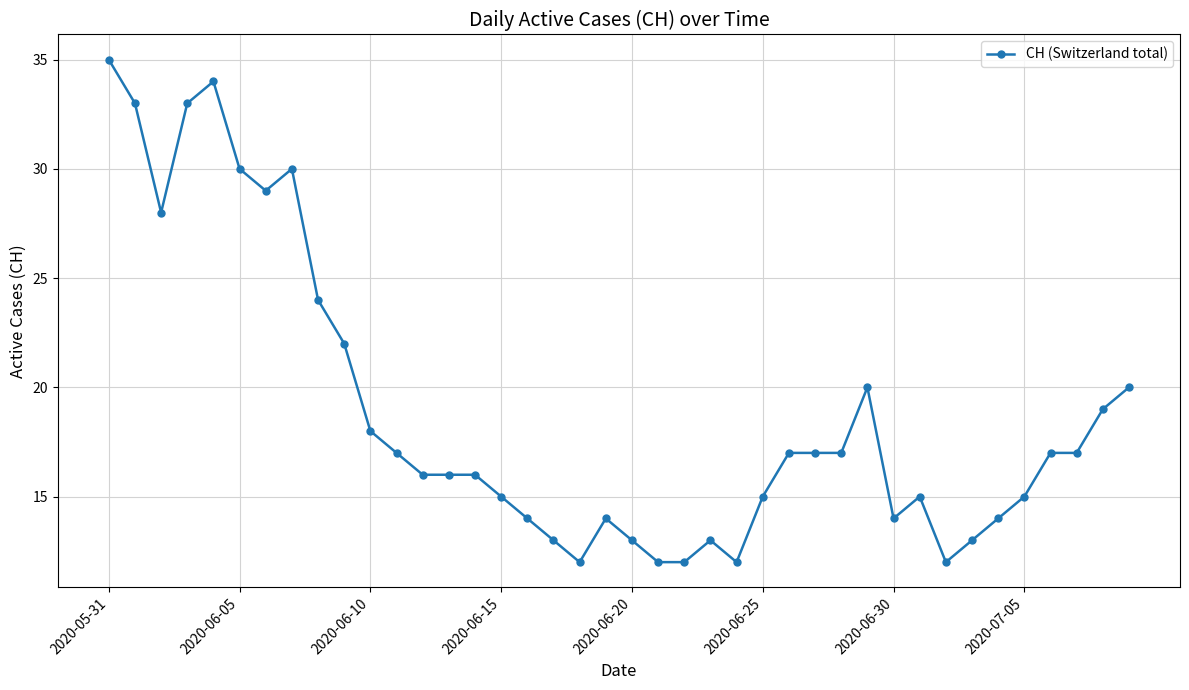

What is the value of the 2nd point from the left?

33